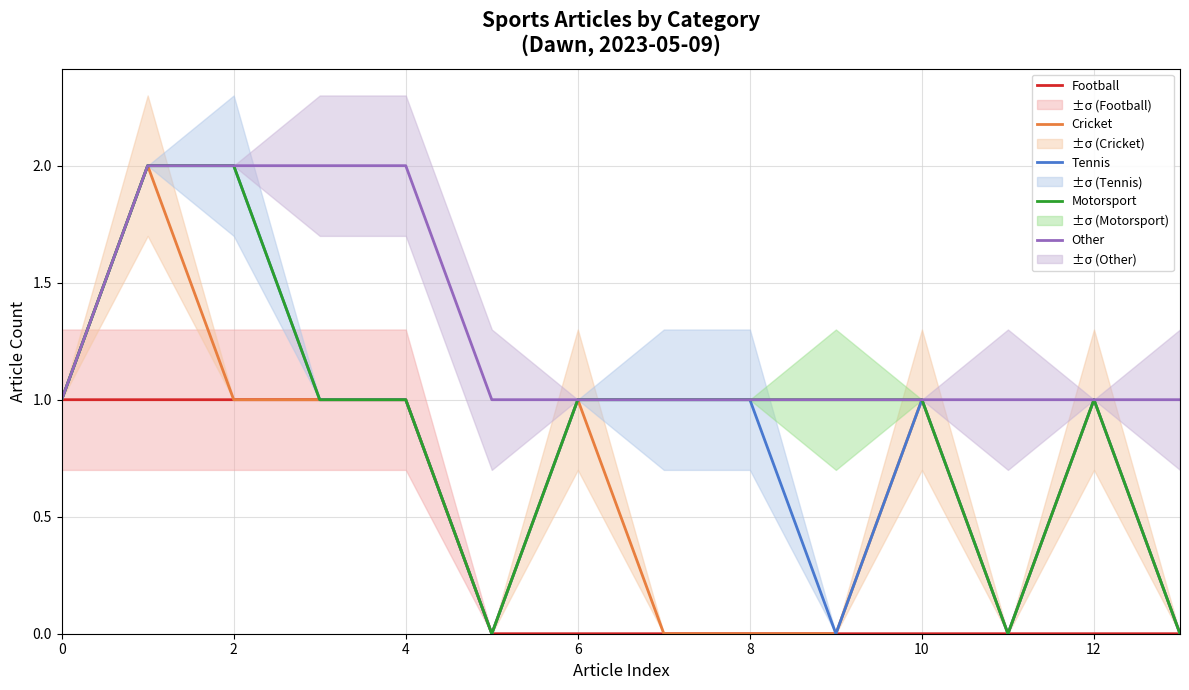

How many distinct data groups are displayed?

5